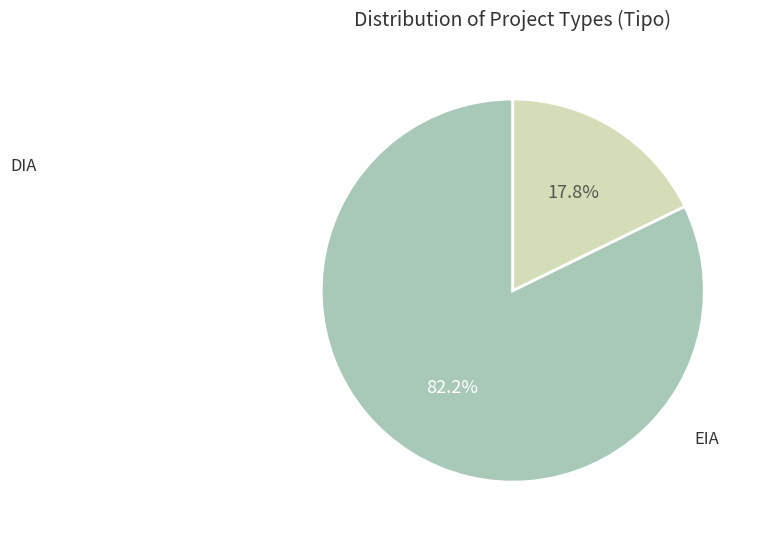

Does any single category account for the majority?

Yes